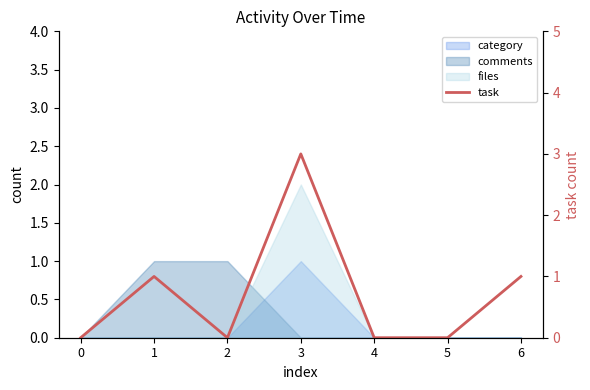

What is the difference between the maximum and minimum values?

3